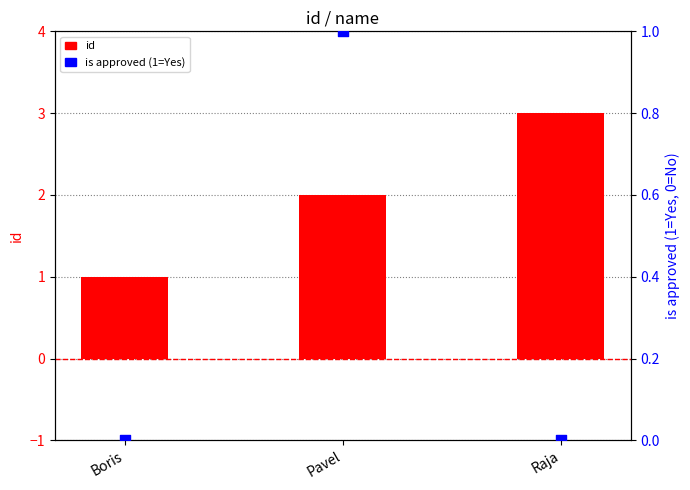

Which series has the widest spread of Y values?

id